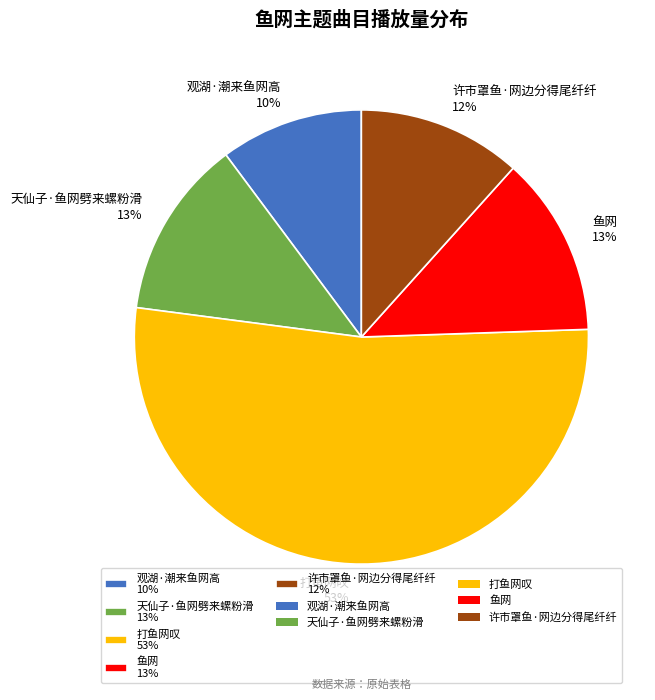

Which slice represents more than half of the pie?

打鱼网叹